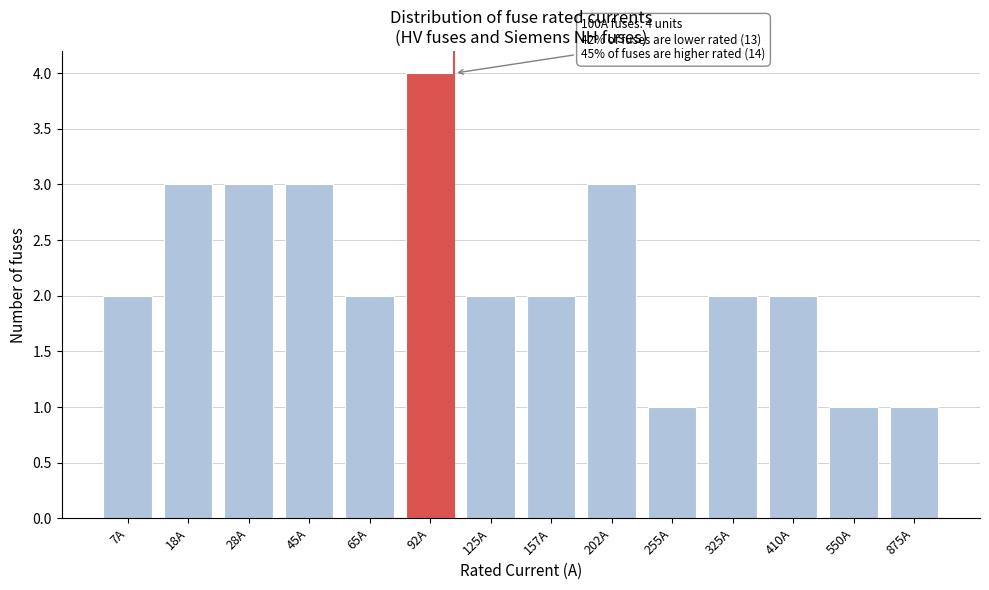

Reading left to right, list all the values displayed in this chart.

7A=2	18A=3	28A=3	45A=3	65A=2	92A=4	125A=2	157A=2	202A=3	255A=1	325A=2	410A=2	550A=1	875A=1